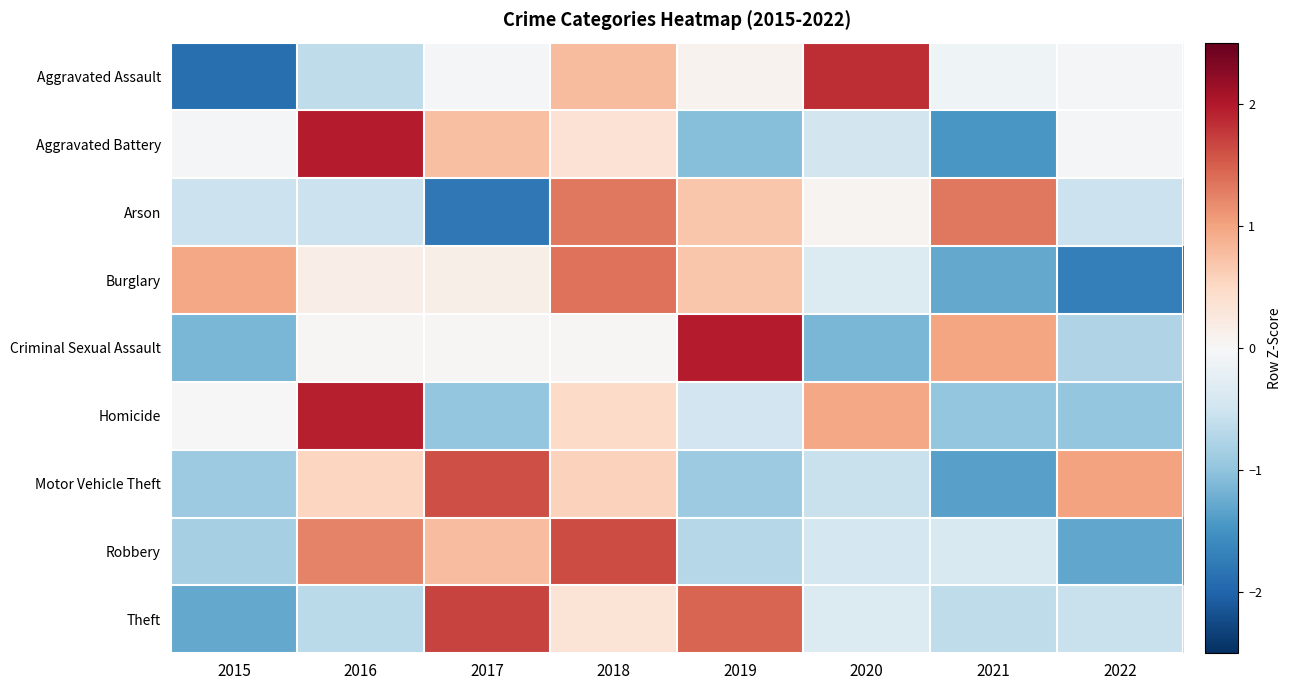

Between 2015 and 2019, which series saw the biggest shift?

Criminal Sexual Assault